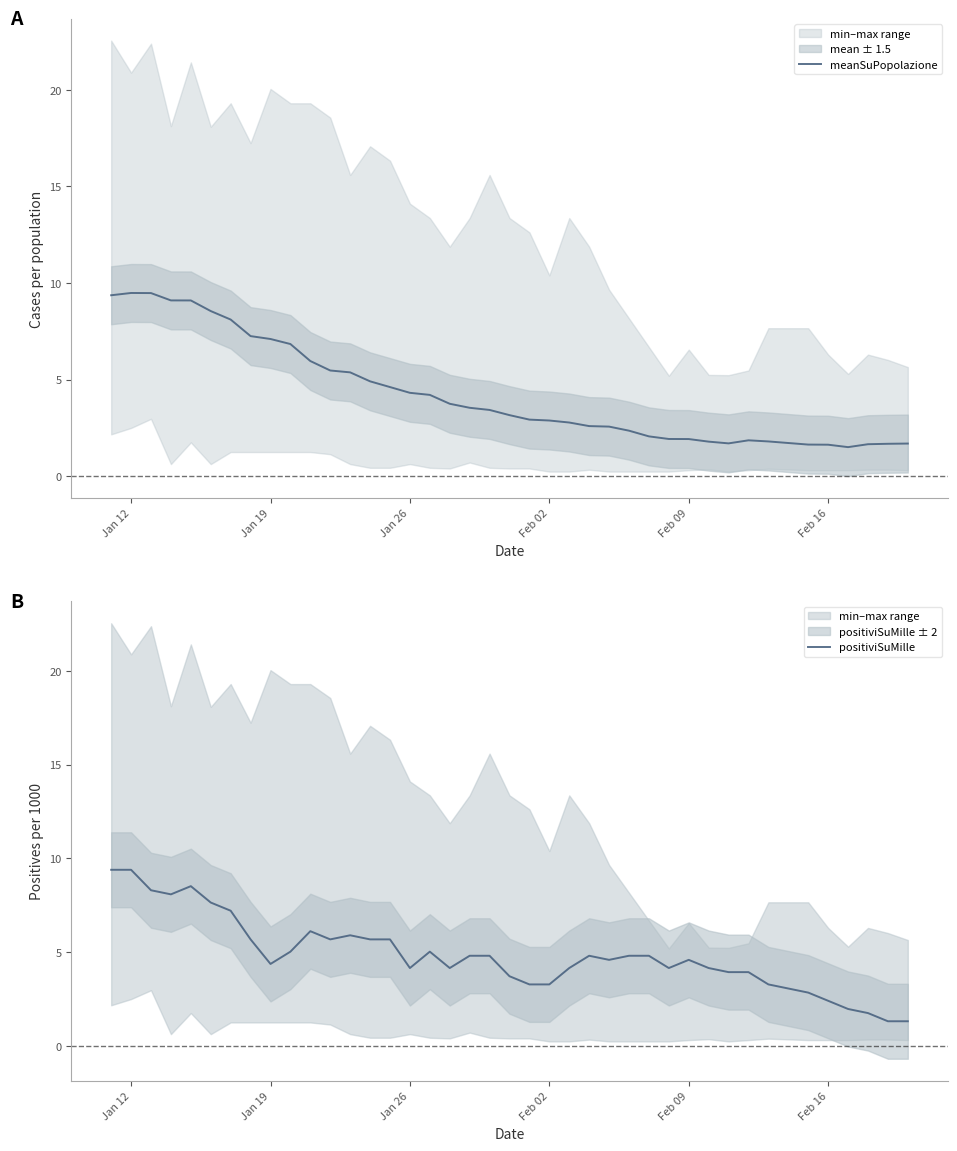

Does the chart have visible grid lines?

No